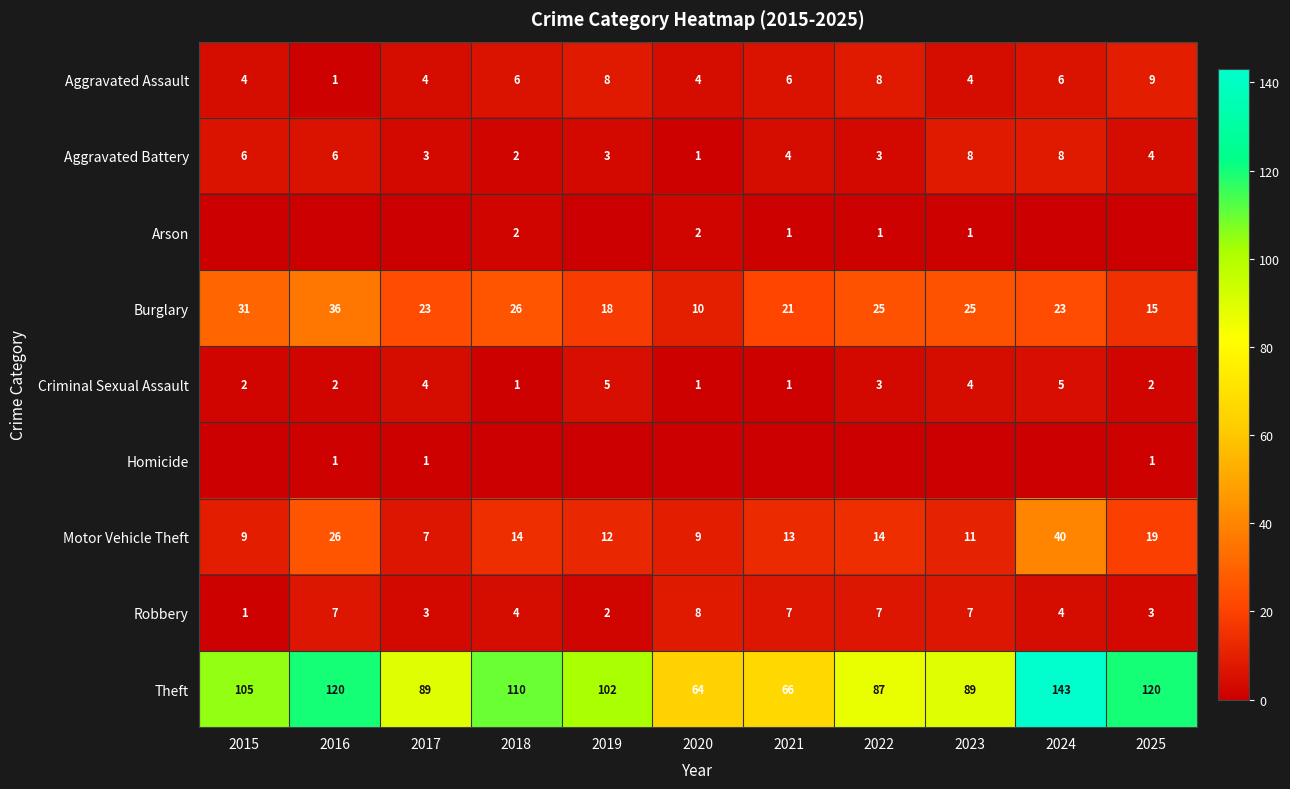

Is it true that Motor Vehicle Theft equals 2 at 2015?

False